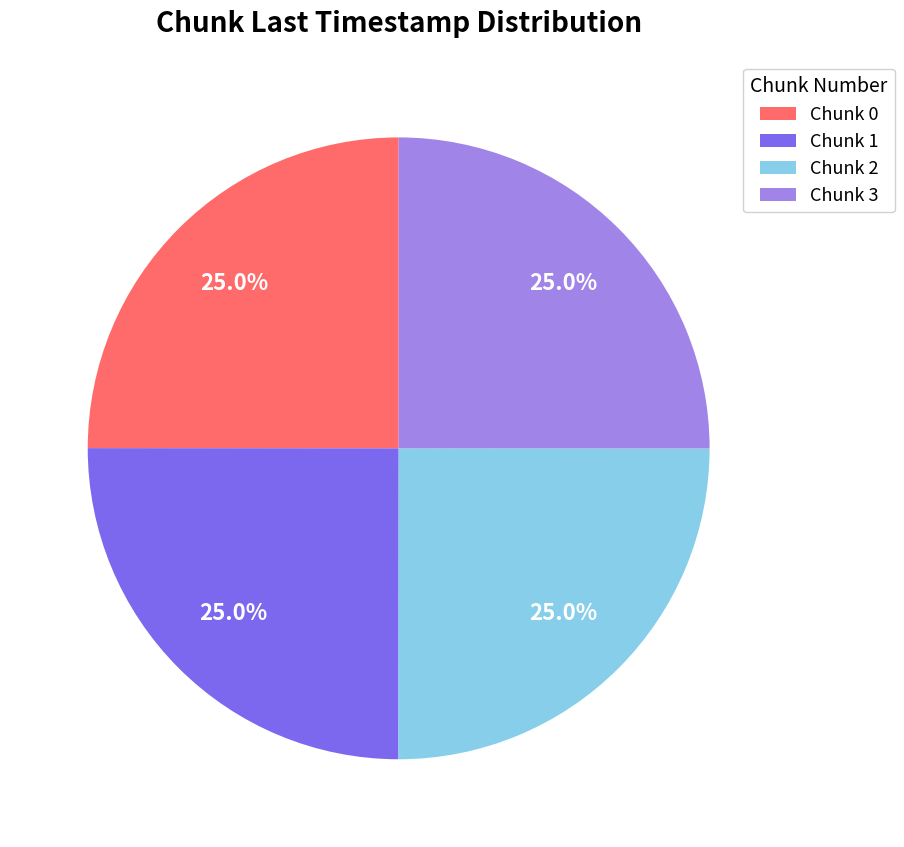

Approximately how many times larger is the value at Chunk 1 compared to Chunk 0?

1.0